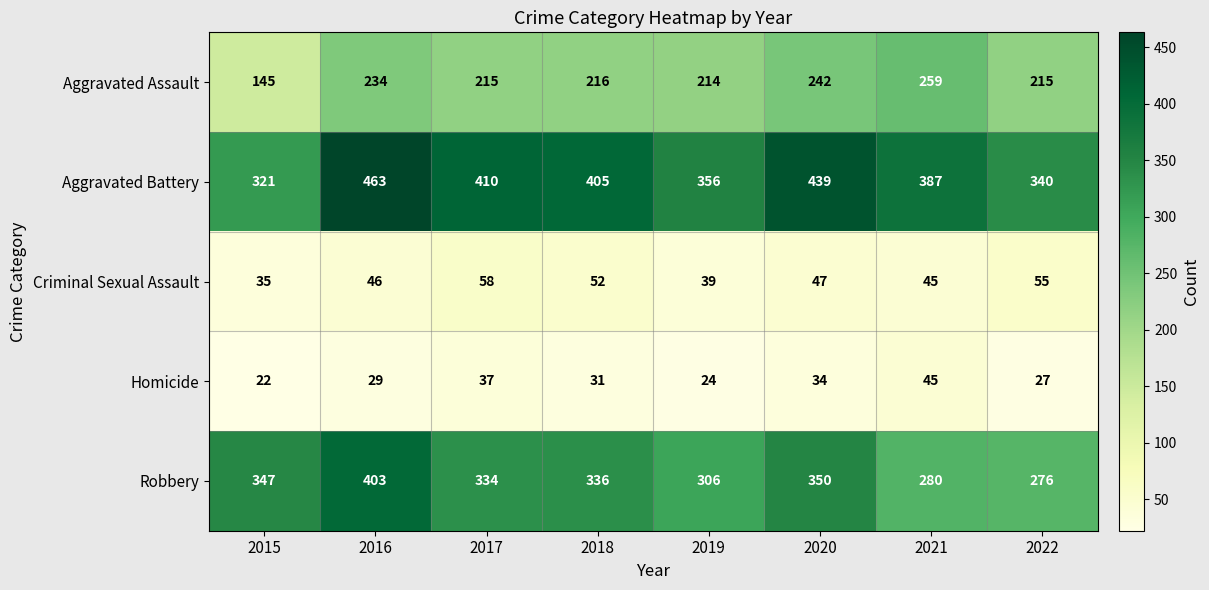

What is the difference between the maximum and minimum values in the Criminal Sexual Assault series?

23